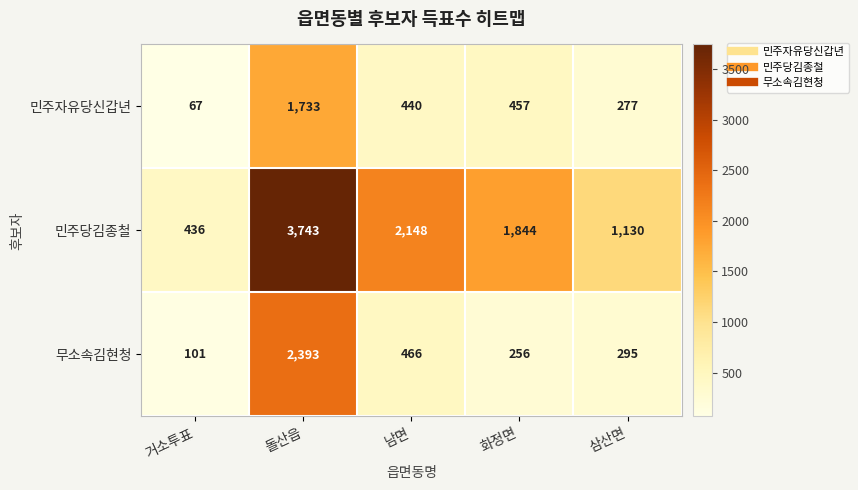

At how many categories does at least one series exceed 2290?

1